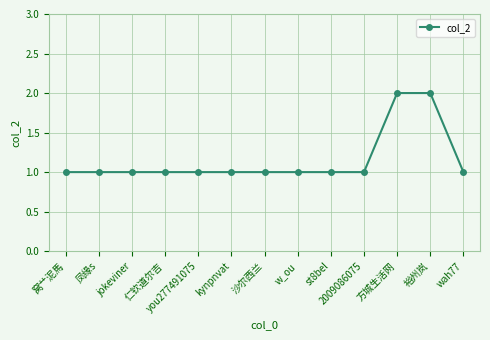

What position from the right is 方城生活网?

3